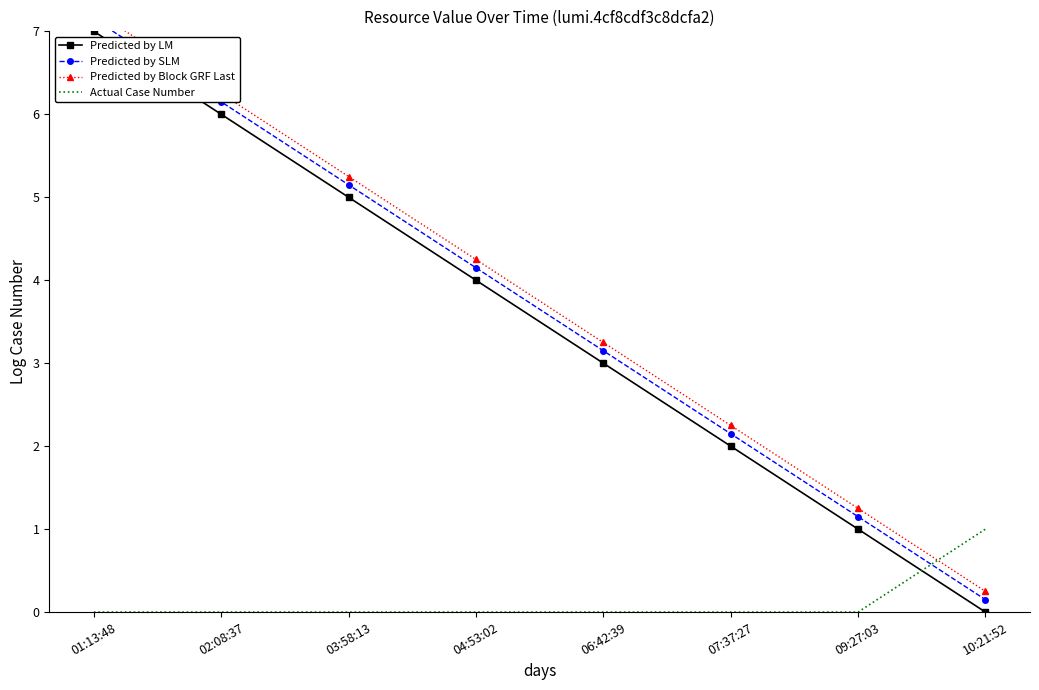

What is the spread (max minus min) of values at 07:37:27?

2.2